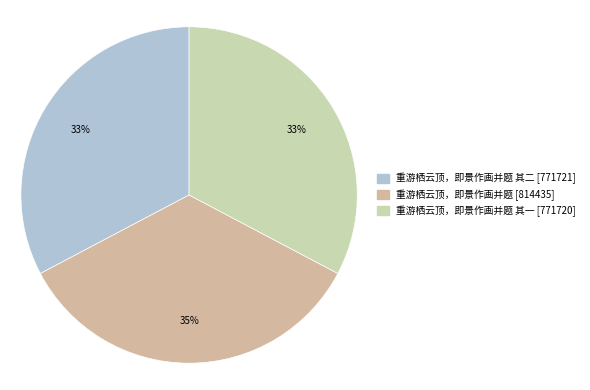

How many slices are in this pie chart?

3